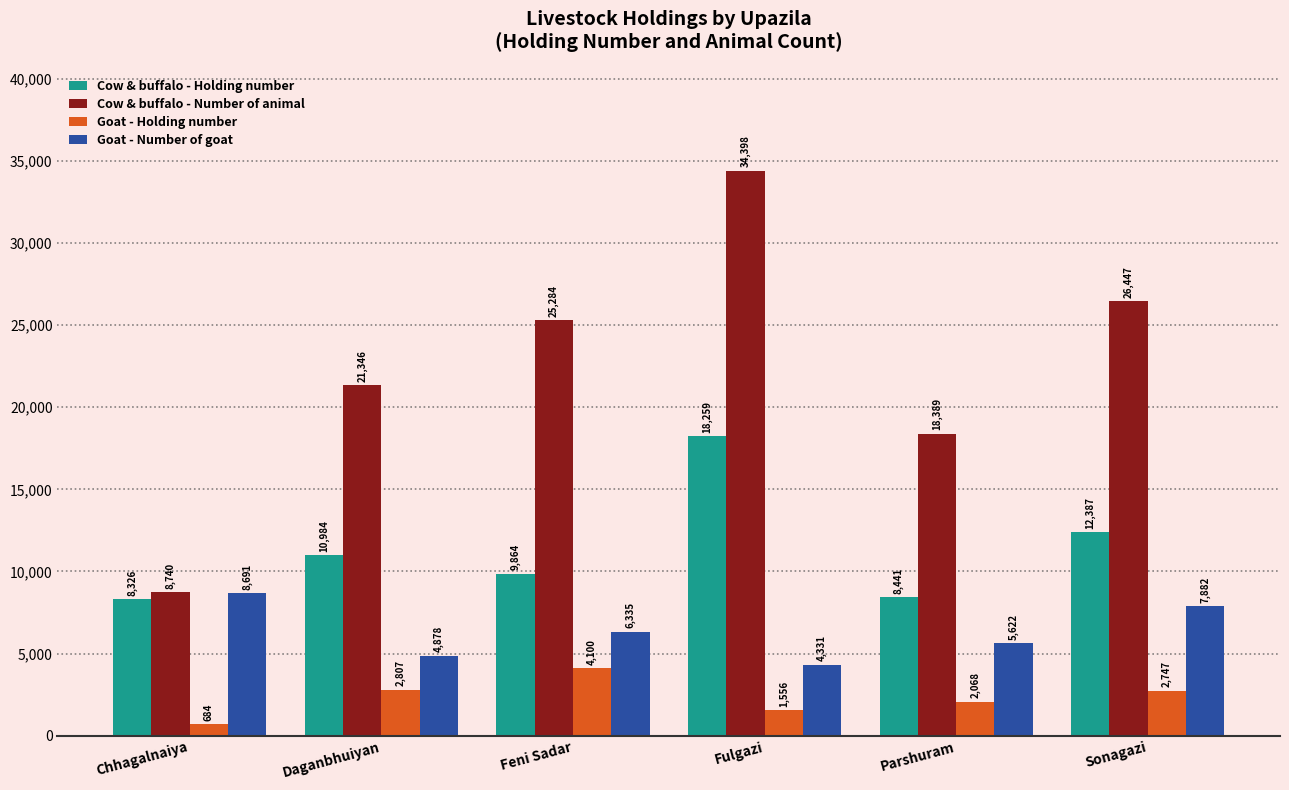

How many series are shown in this chart?

4